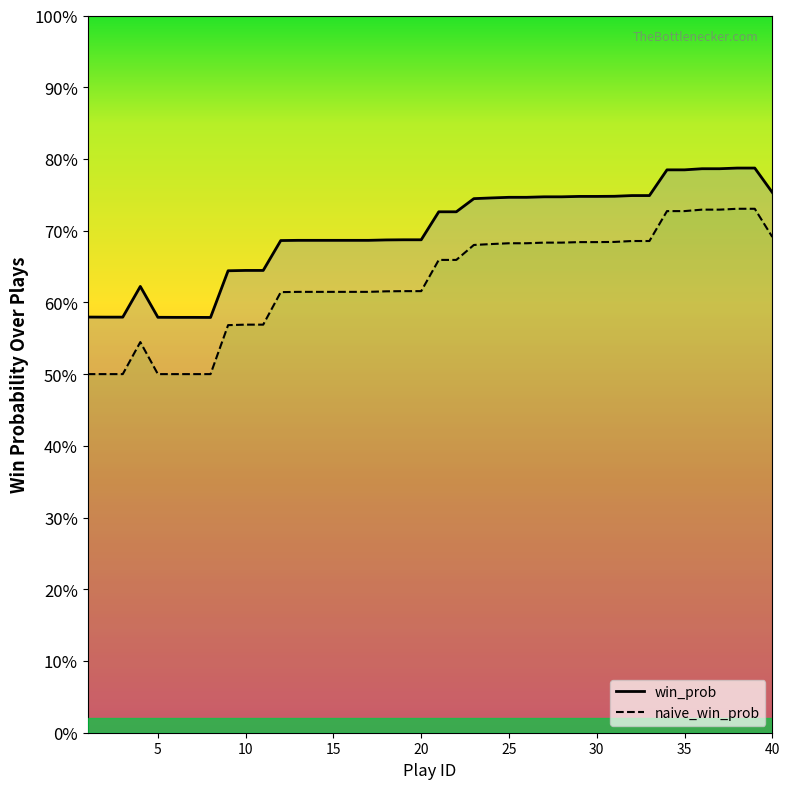

Reading left to right, transcribe all the data shown in this chart.

win_prob: 1=0.6	2=0.6	3=0.6	4=0.6	5=0.6	6=0.6	7=0.6	8=0.6	9=0.6	10=0.6	11=0.6	12=0.7	13=0.7	14=0.7	15=0.7	16=0.7	17=0.7	18=0.7	19=0.7	20=0.7	21=0.7	22=0.7	23=0.7	24=0.7	25=0.7	26=0.7	27=0.7	28=0.7	29=0.7	30=0.7	31=0.7	32=0.7	33=0.7	34=0.8	35=0.8	36=0.8	37=0.8	38=0.8	39=0.8	40=0.8
naive_win_prob: 1=0.5	2=0.5	3=0.5	4=0.5	5=0.5	6=0.5	7=0.5	8=0.5	9=0.6	10=0.6	11=0.6	12=0.6	13=0.6	14=0.6	15=0.6	16=0.6	17=0.6	18=0.6	19=0.6	20=0.6	21=0.7	22=0.7	23=0.7	24=0.7	25=0.7	26=0.7	27=0.7	28=0.7	29=0.7	30=0.7	31=0.7	32=0.7	33=0.7	34=0.7	35=0.7	36=0.7	37=0.7	38=0.7	39=0.7	40=0.7